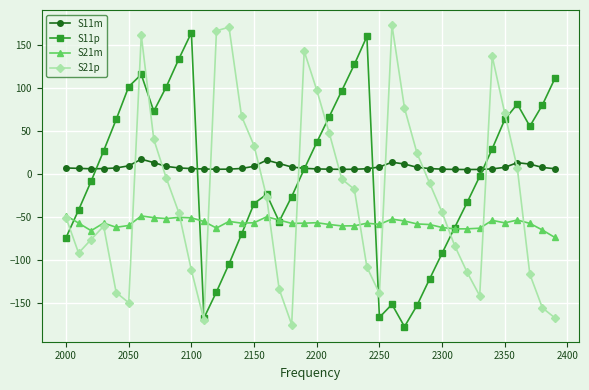

What is the greatest value displayed?

172.9